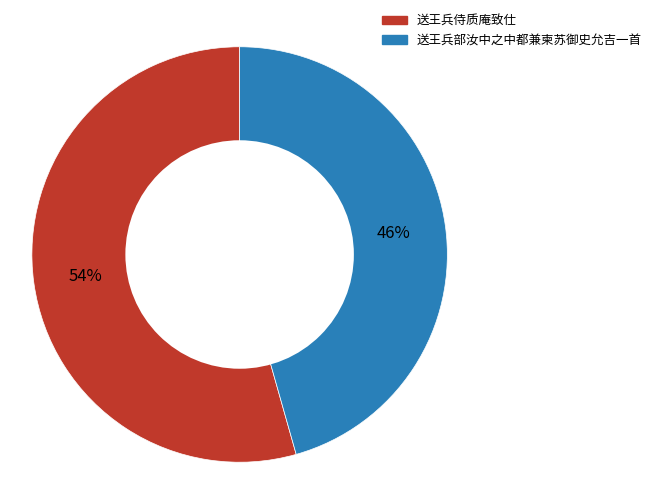

How many segments does this pie chart have?

2